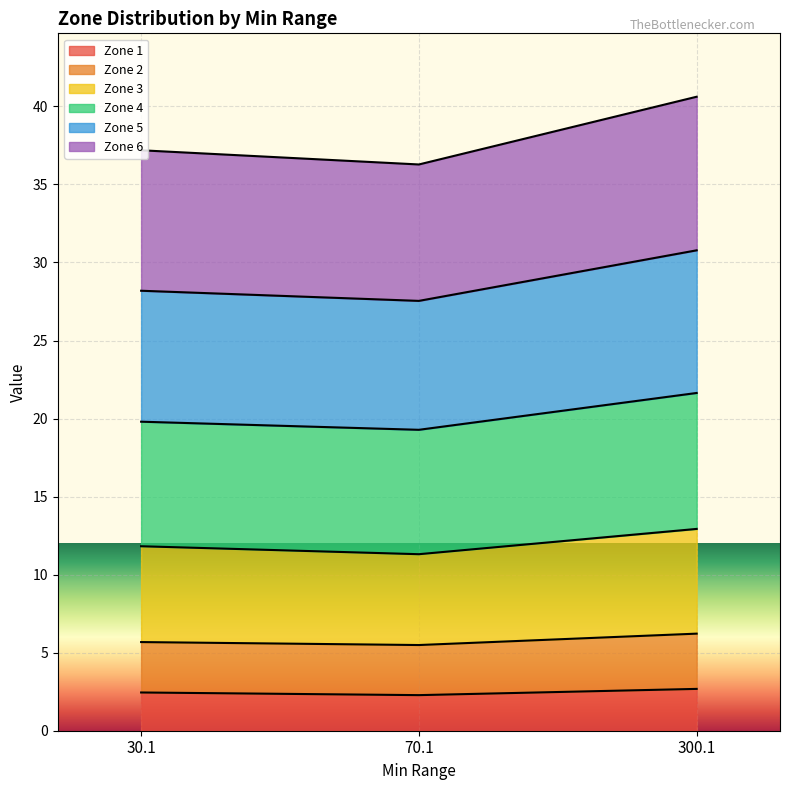

Does the chart display data point markers on the line(s)?

No